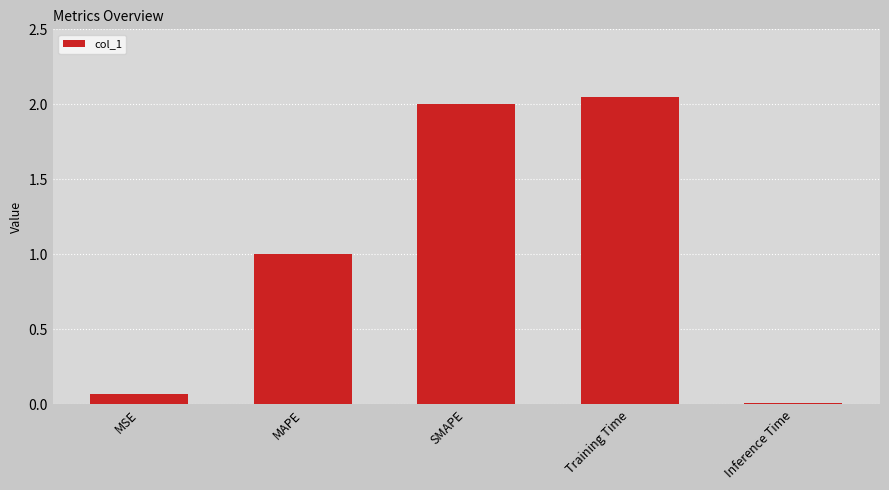

Where is the data nearest to the value 1?

MAPE